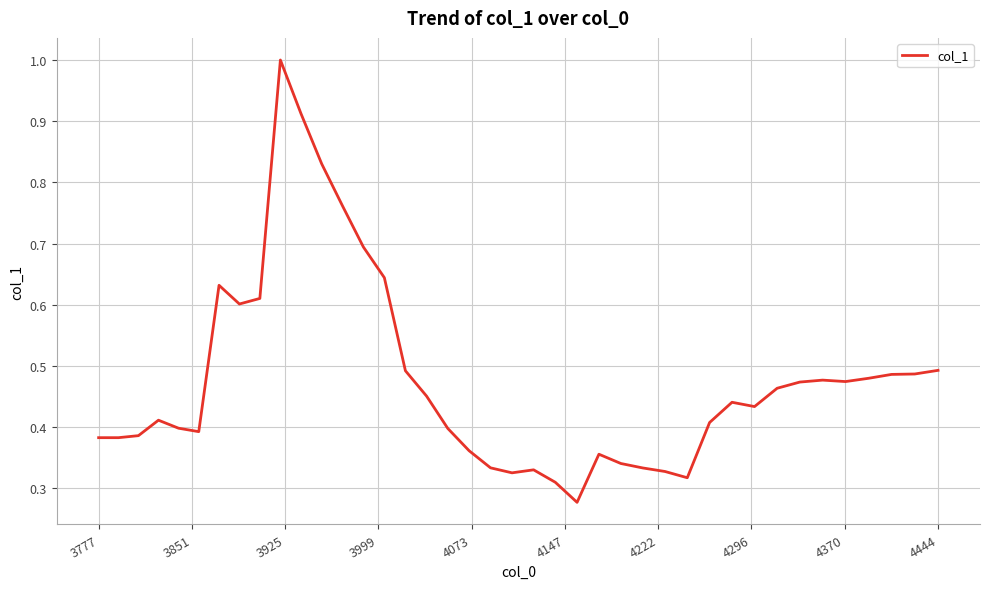

What is the difference between the maximum and minimum values?

0.7